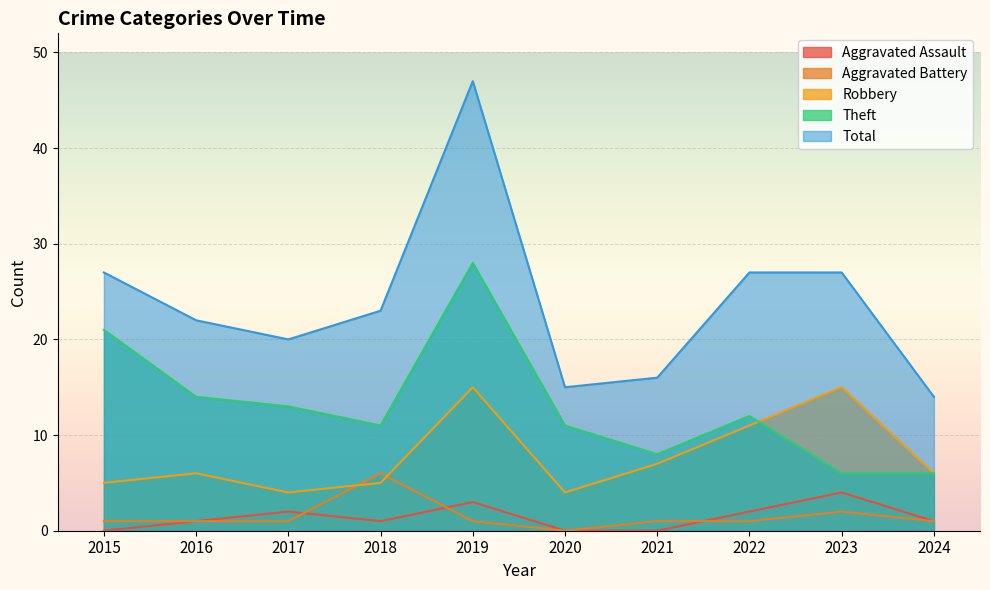

How many lines are shown in the chart?

5